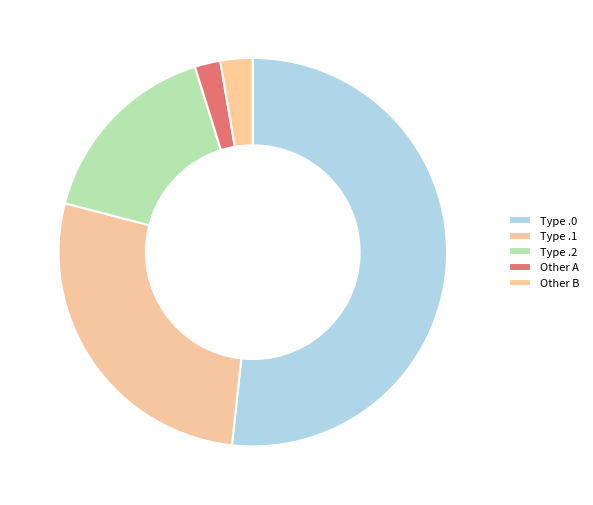

How many slices are in this pie chart?

5